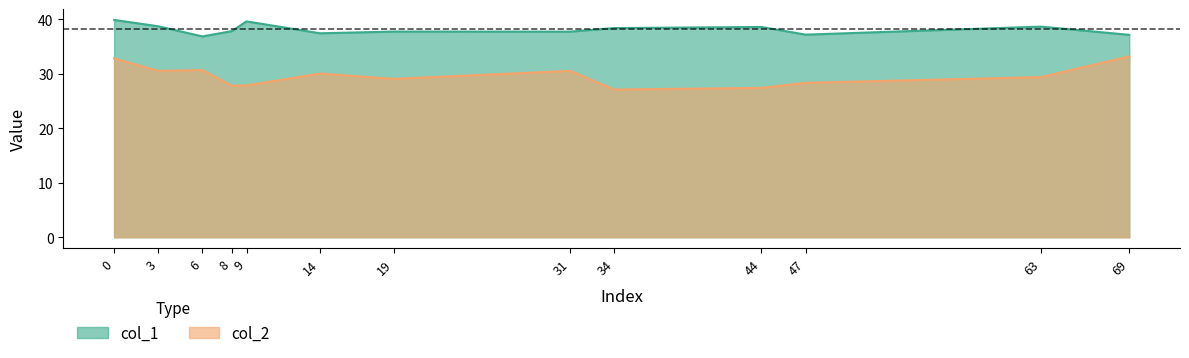

True or false: col_1 and col_2 cross at least once.

False